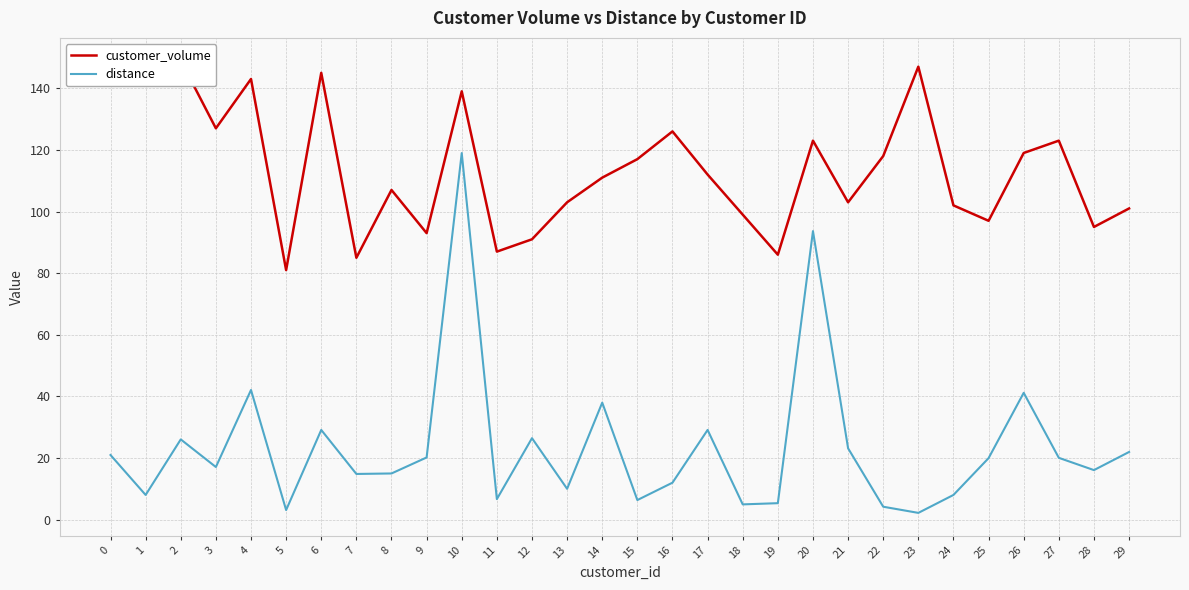

True or false: distance and customer_volume cross at least once.

False